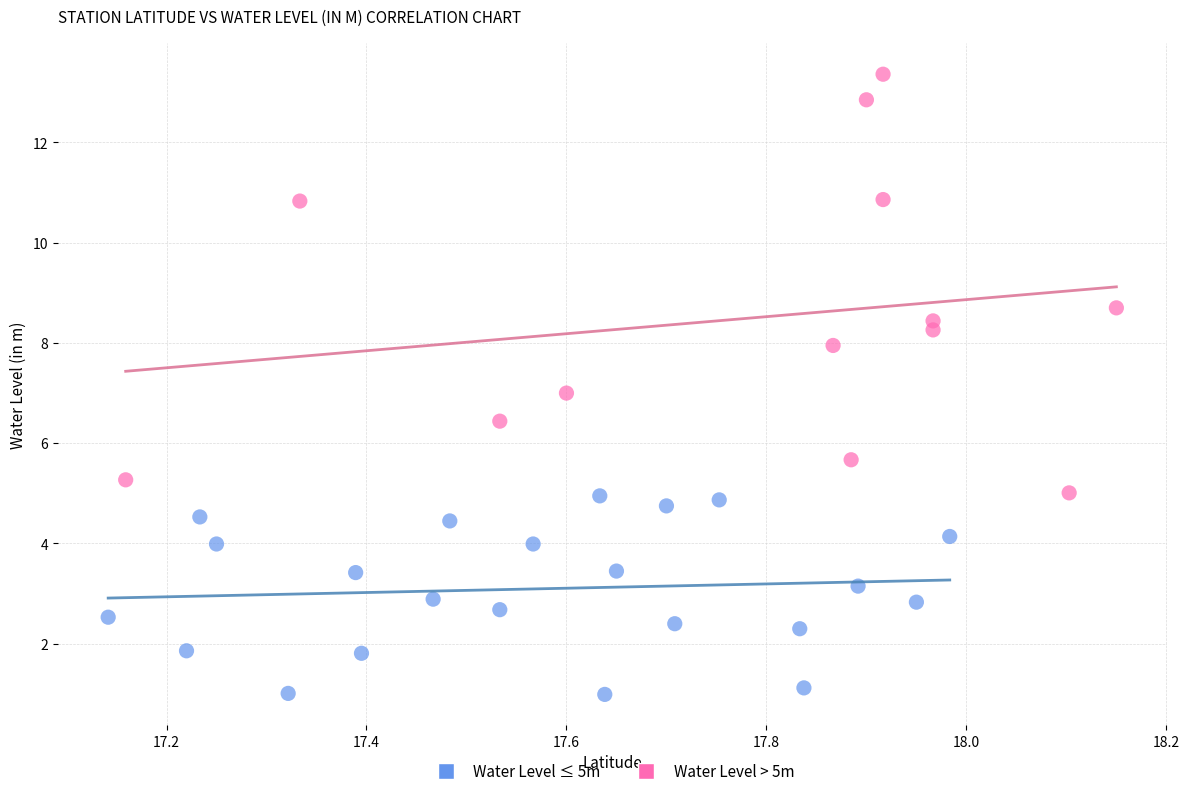

Which series contains the highest Y value?

Water Level > 5m